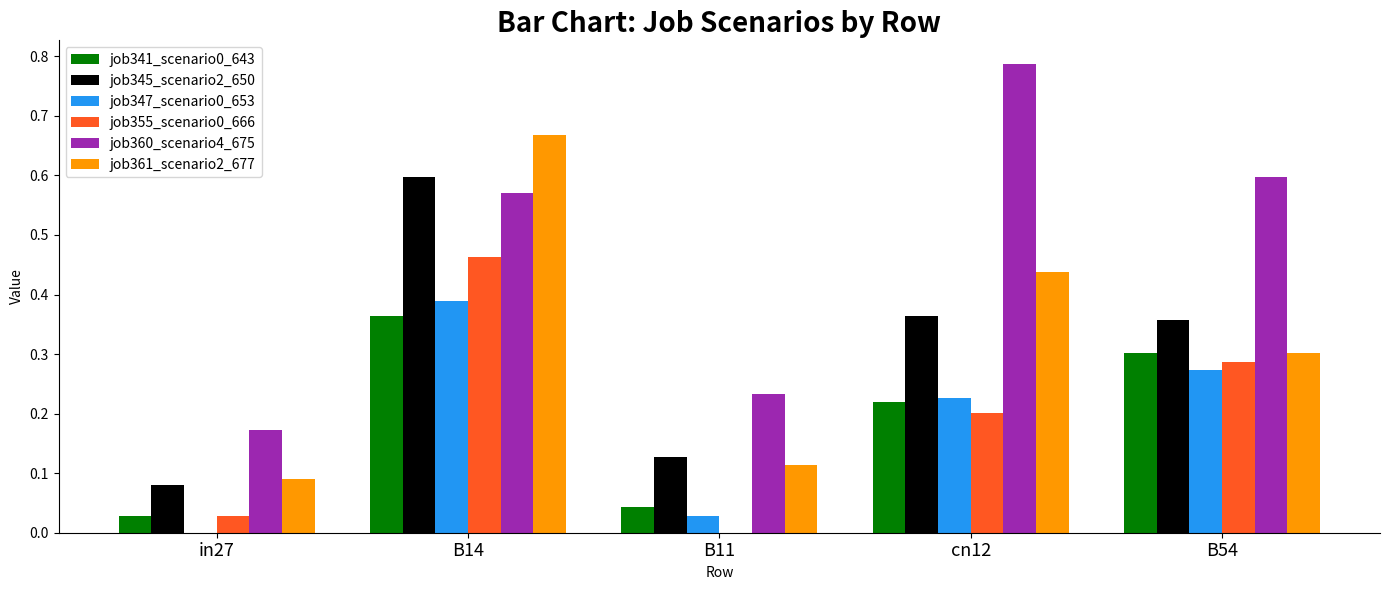

Between B14 and B54, which series saw the biggest shift?

job361_scenario2_677